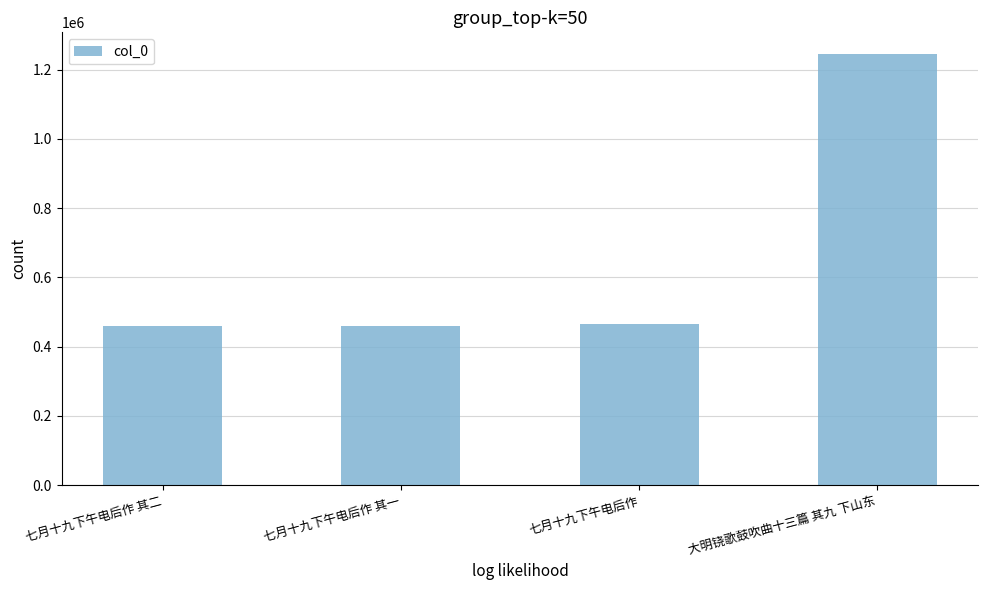

Approximately how many times larger is the value at 大明铙歌鼓吹曲十三篇 其九 下山东 compared to 七月十九下午电后作?

2.7